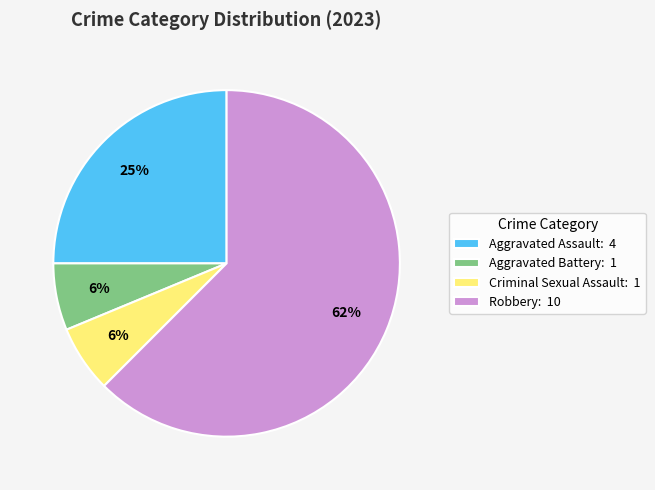

Is Aggravated Battery: 1 the majority of the pie?

No